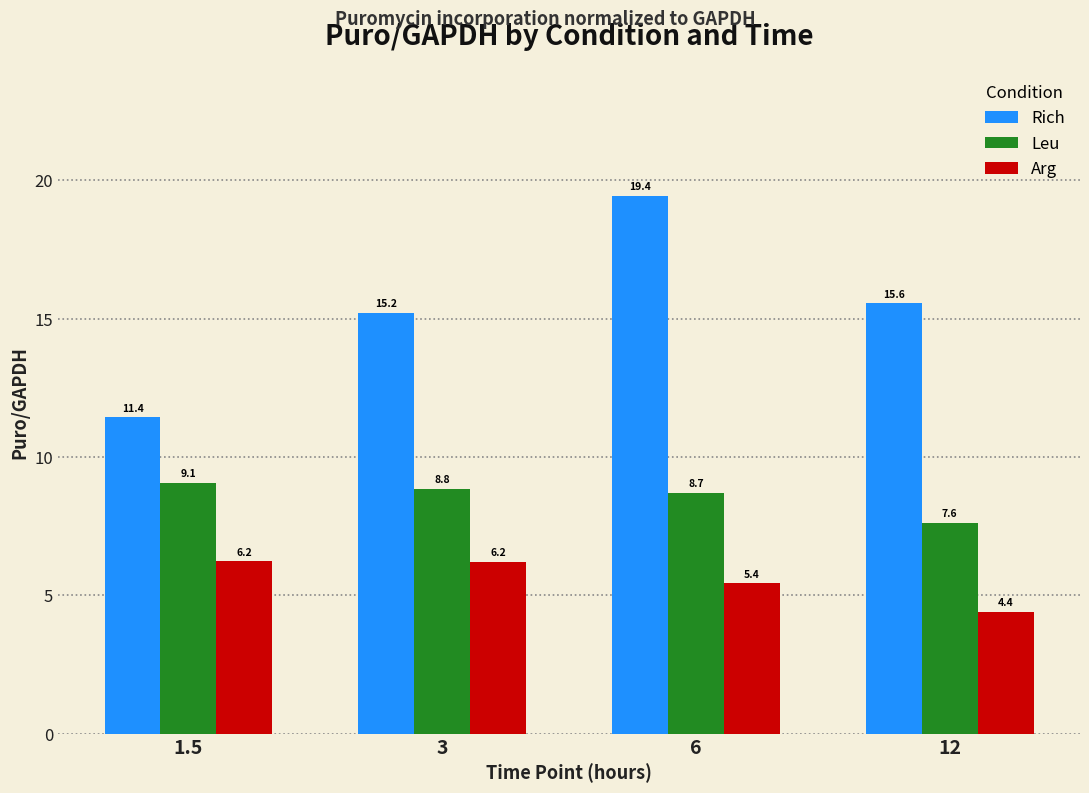

Is it true that Leu equals 8.7 at 6?

True